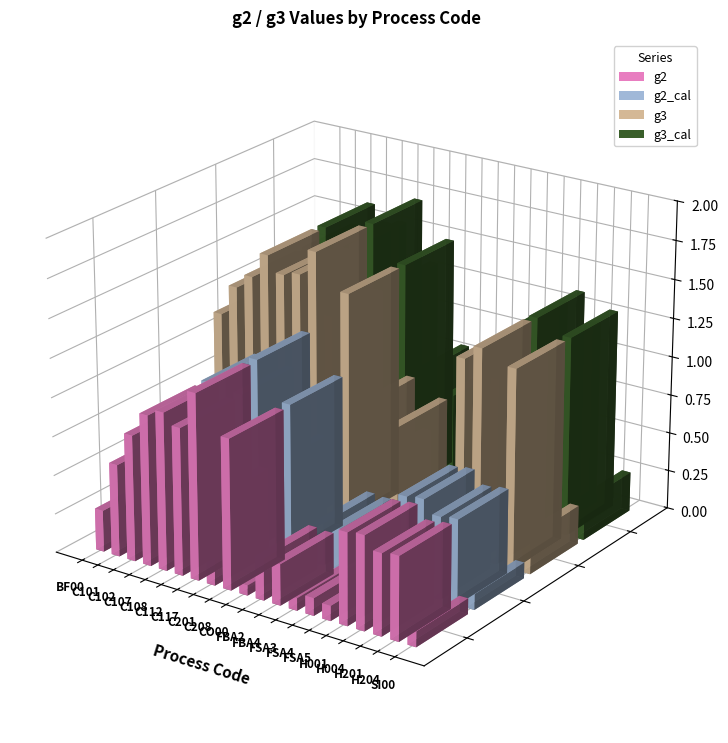

How many bars are there in each group?

4